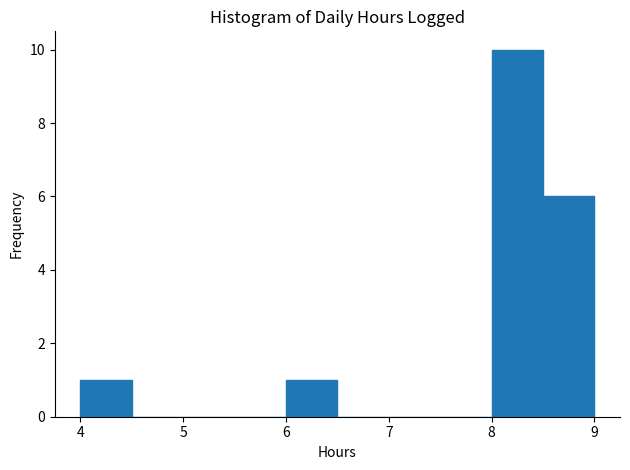

Reading left to right, transcribe this chart: for each bar, give the range it covers on the x-axis and its height. The values are not printed on the chart, so give them approximately, as read against the axis.

4.0 to 4.5: 1
4.5 to 5.0: 0
5.0 to 5.5: 0
5.5 to 6.0: 0
6.0 to 6.5: 1
6.5 to 7.0: 0
7.0 to 7.5: 0
7.5 to 8.0: 0
8.0 to 8.5: 10
8.5 to 9.0: 6